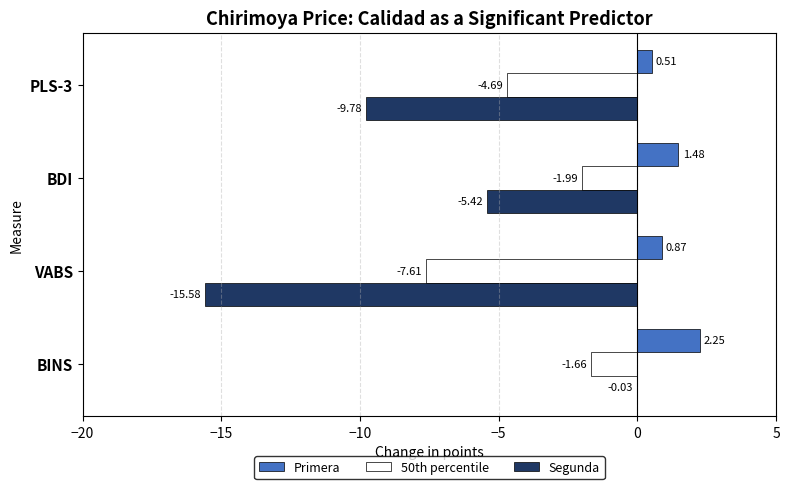

Where is Segunda nearest to the value -7?

BDI